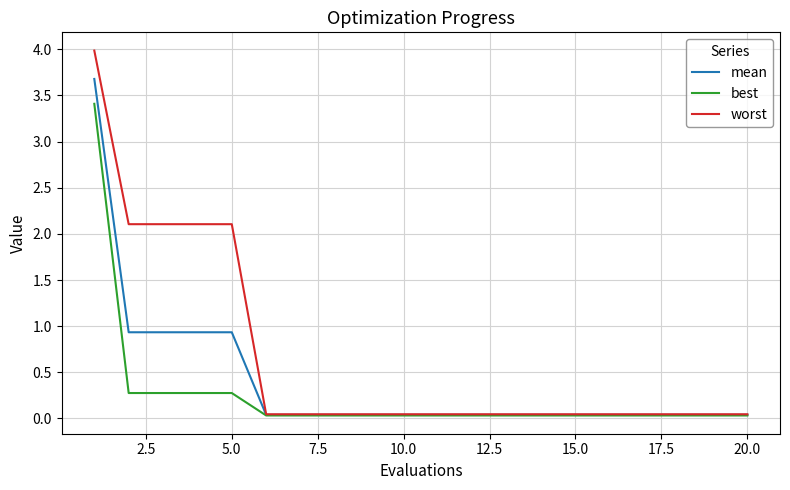

What is the highest value of the best series?

3.4